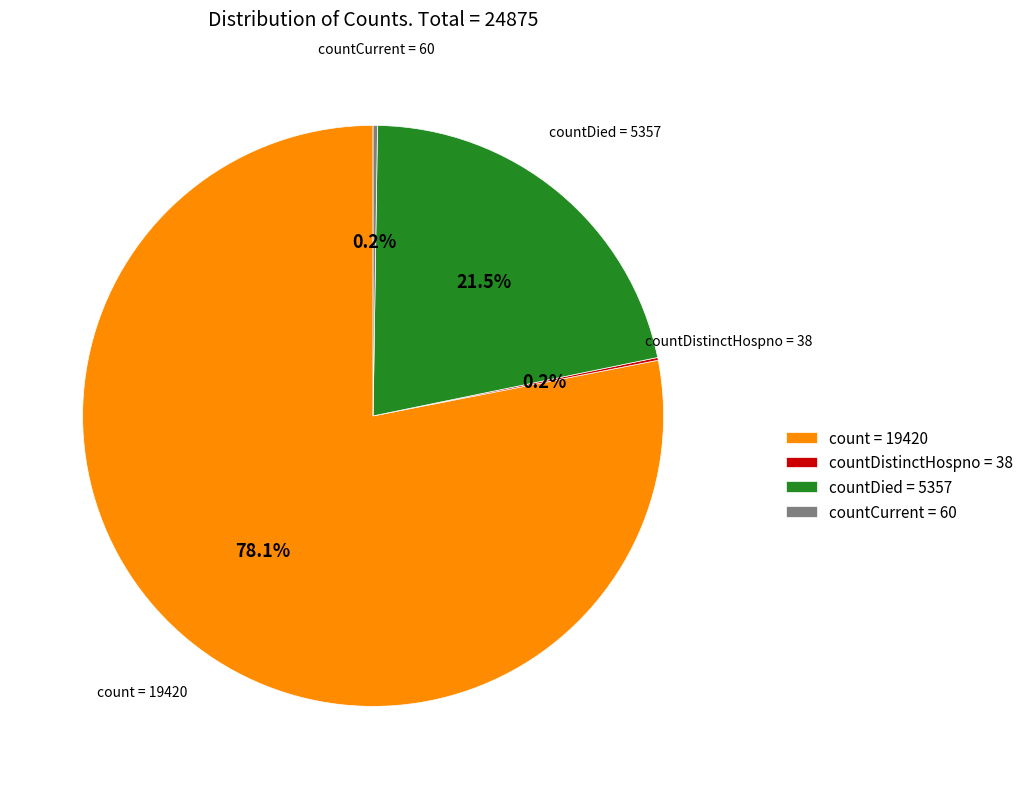

Does any single category account for the majority?

Yes